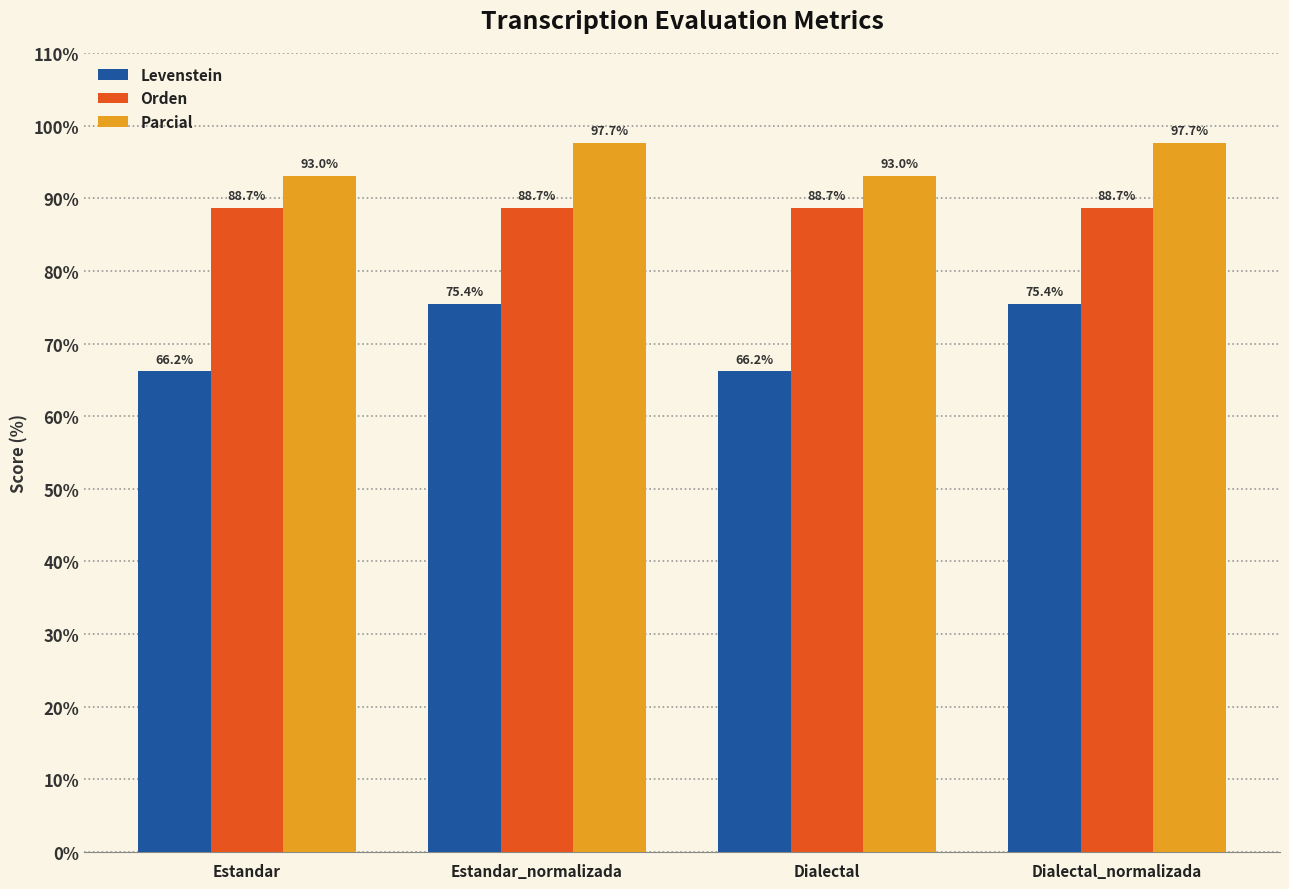

The value of Parcial at Dialectal_normalizada is 174.8. True or false?

False